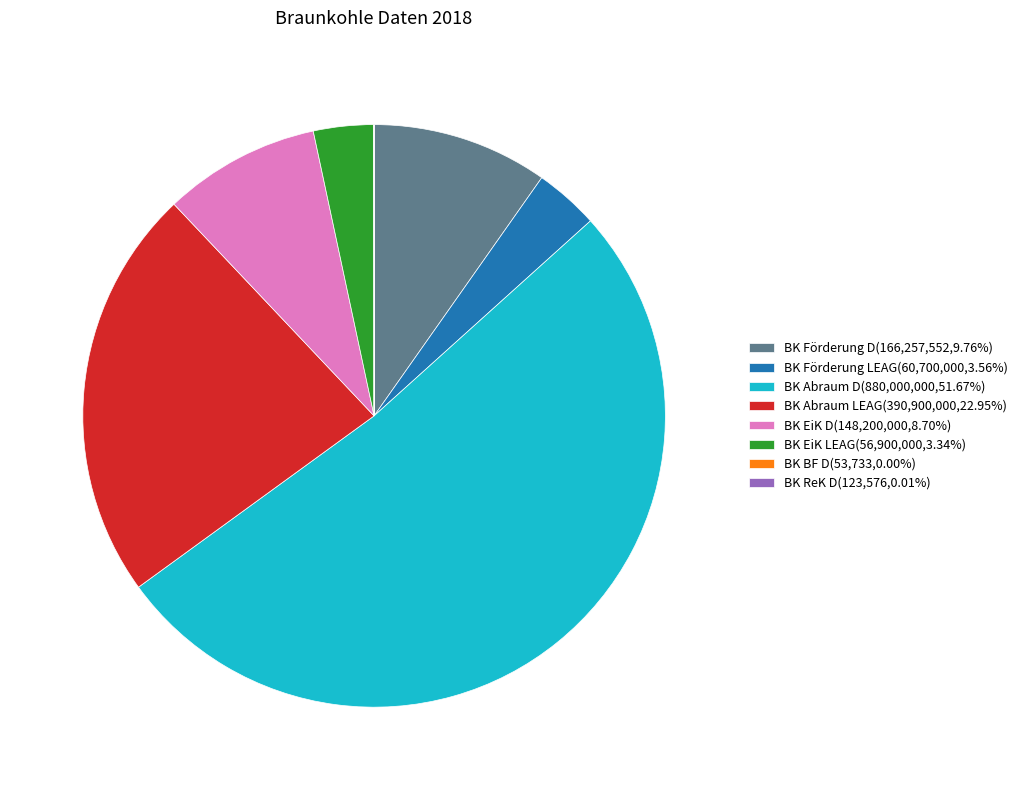

Does BK Abraum D(880,000,000,51.67%) represent more than half of the total?

Yes